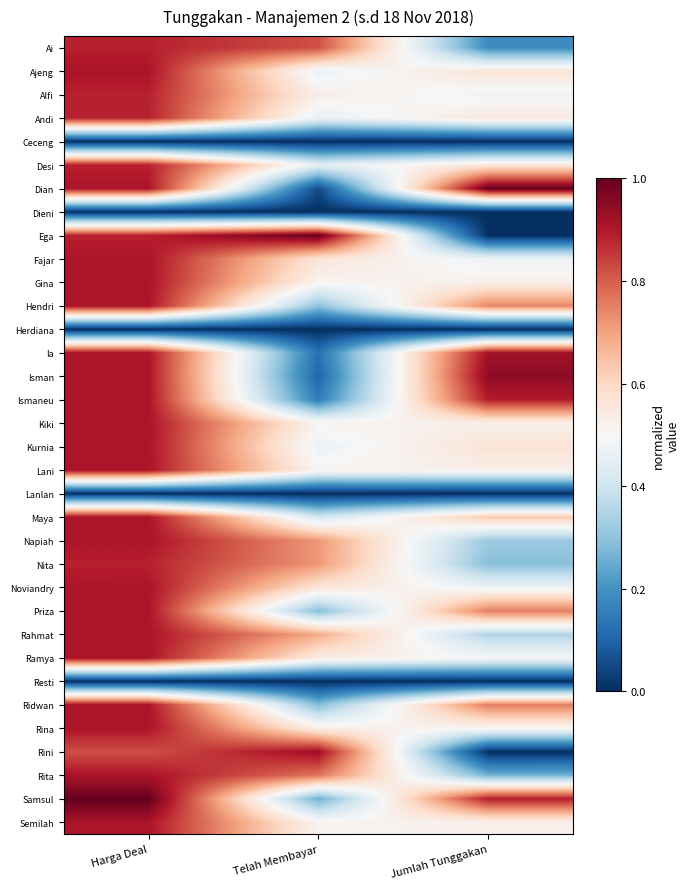

What is the total value across all series at Jumlah Tunggakan?

15.7